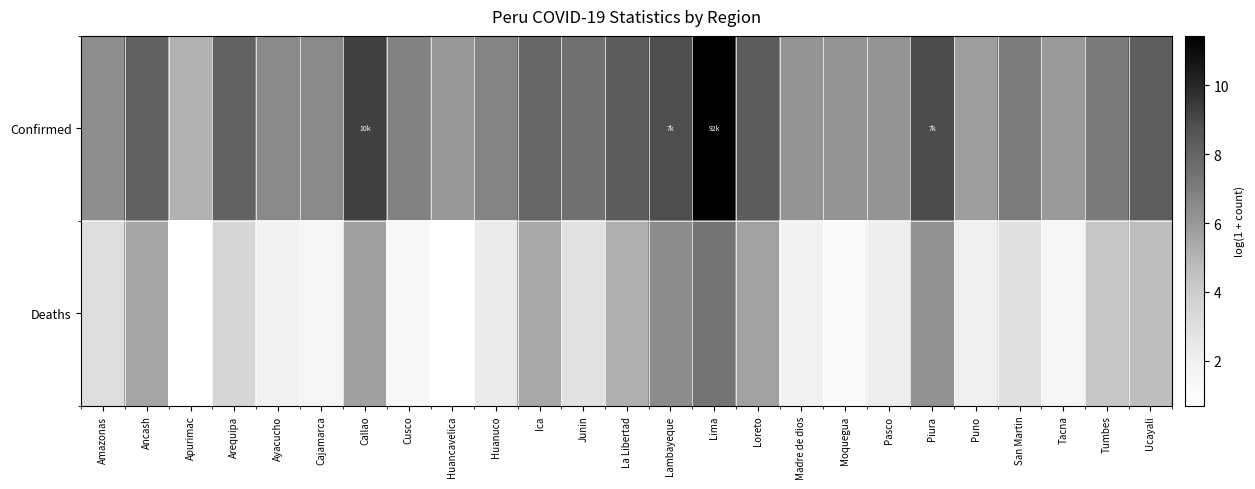

Reading right to left, what are all the values shown in this chart?

Confirmed: Ucayali=8.2	Tumbes=7.1	Tacna=5.9	San Martin=7.0	Puno=5.8	Piura=8.9	Pasco=6.1	Moquegua=6.1	Madre de dios=6.1	Loreto=8.3	Lima=11.4	Lambayeque=8.9	La Libertad=8.2	Junin=7.5	Ica=7.9	Huanuco=6.7	Huancavelica=6.0	Cusco=6.8	Callao=9.3	Cajamarca=6.6	Ayacucho=6.5	Arequipa=8.1	Apurimac=5.1	Ancash=8.1	Amazonas=6.3
Deaths: Ucayali=4.7	Tumbes=4.3	Tacna=1.6	San Martin=3.0	Puno=2.1	Piura=6.2	Pasco=2.2	Moquegua=1.1	Madre de dios=1.9	Loreto=5.7	Lima=7.3	Lambayeque=6.4	La Libertad=5.2	Junin=2.9	Ica=5.4	Huanuco=2.4	Huancavelica=0.7	Cusco=1.4	Callao=5.7	Cajamarca=1.6	Ayacucho=1.9	Arequipa=3.5	Apurimac=0.7	Ancash=5.5	Amazonas=3.1